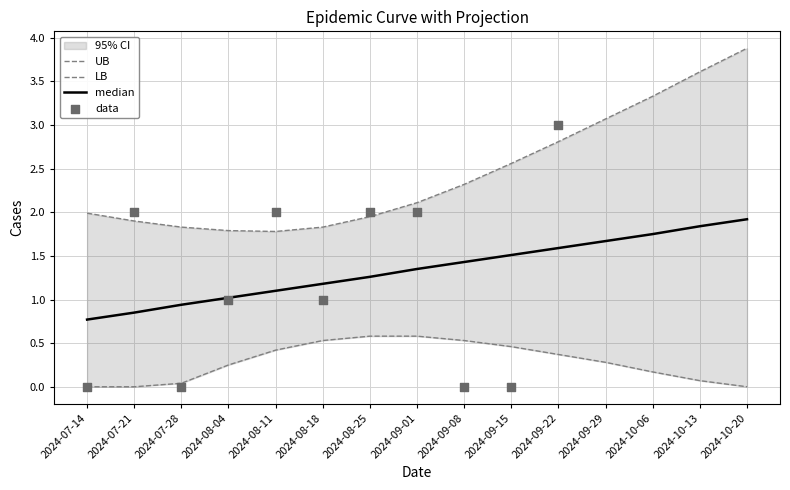

Which series has the largest total across all categories?

UB